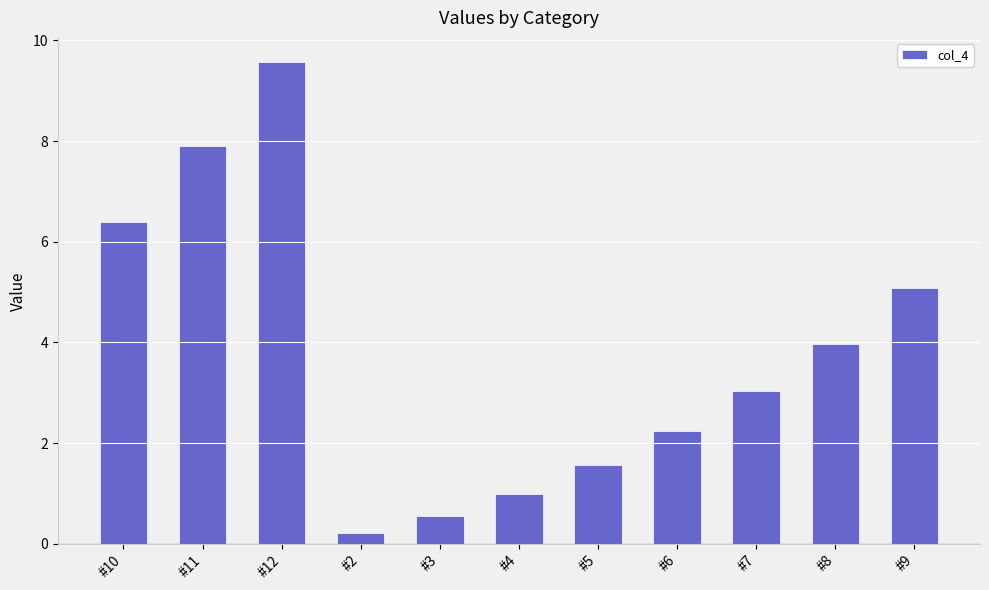

How many bars are there in total?

11